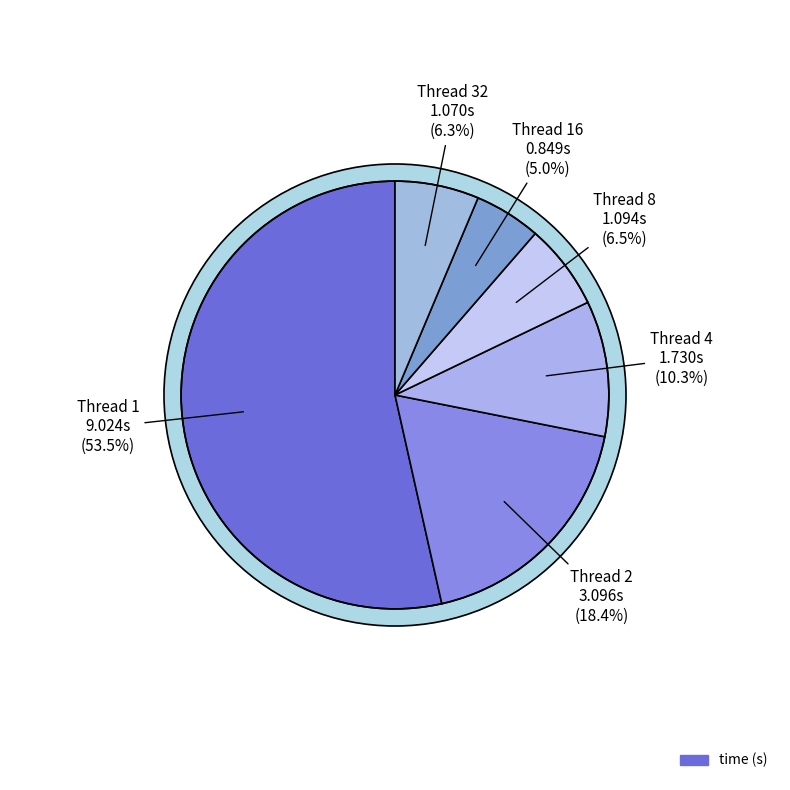

Count the number of slices in the pie.

6